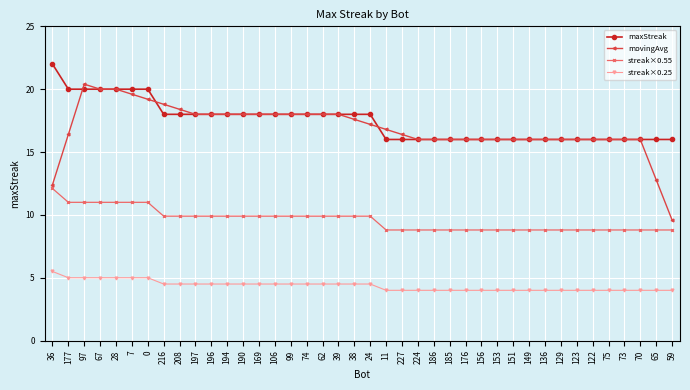

Count the number of data series in this chart.

4